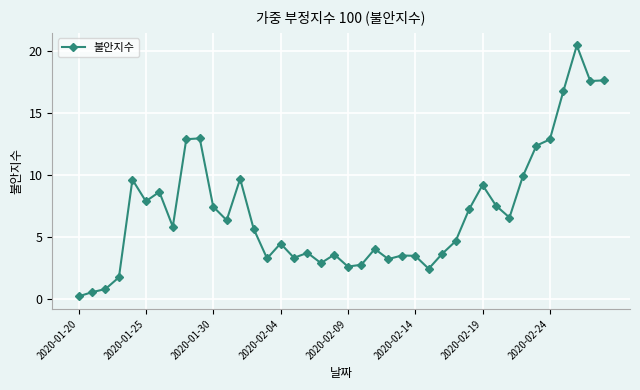

What is the value of the 23rd point from the left?

4.1